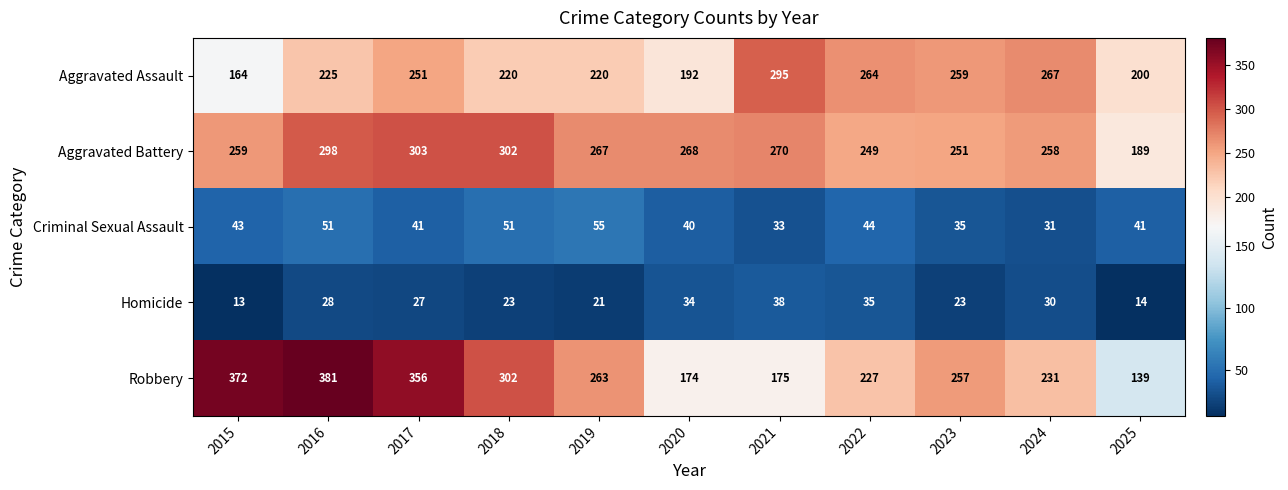

What is the highest value of the Homicide series?

38